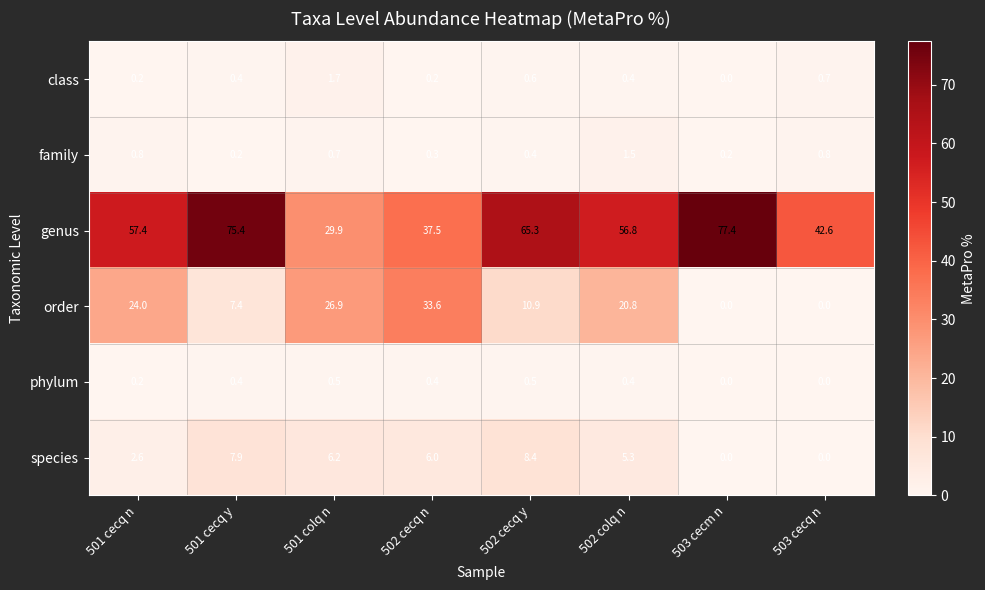

What is the difference between the highest and lowest values at 503 cecm n?

77.4